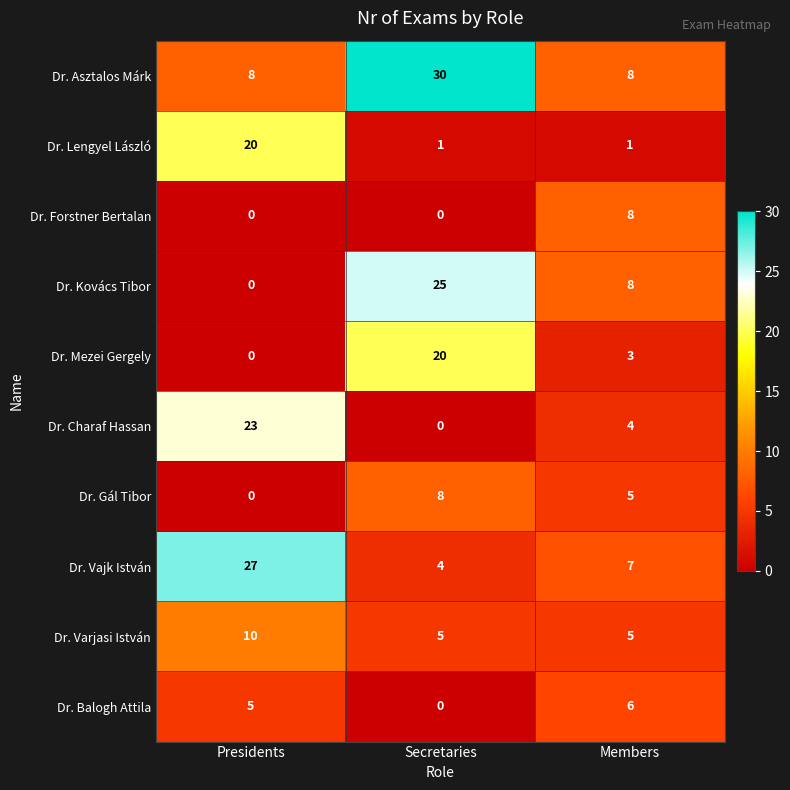

What is the sum of all Dr. Balogh Attila values?

11